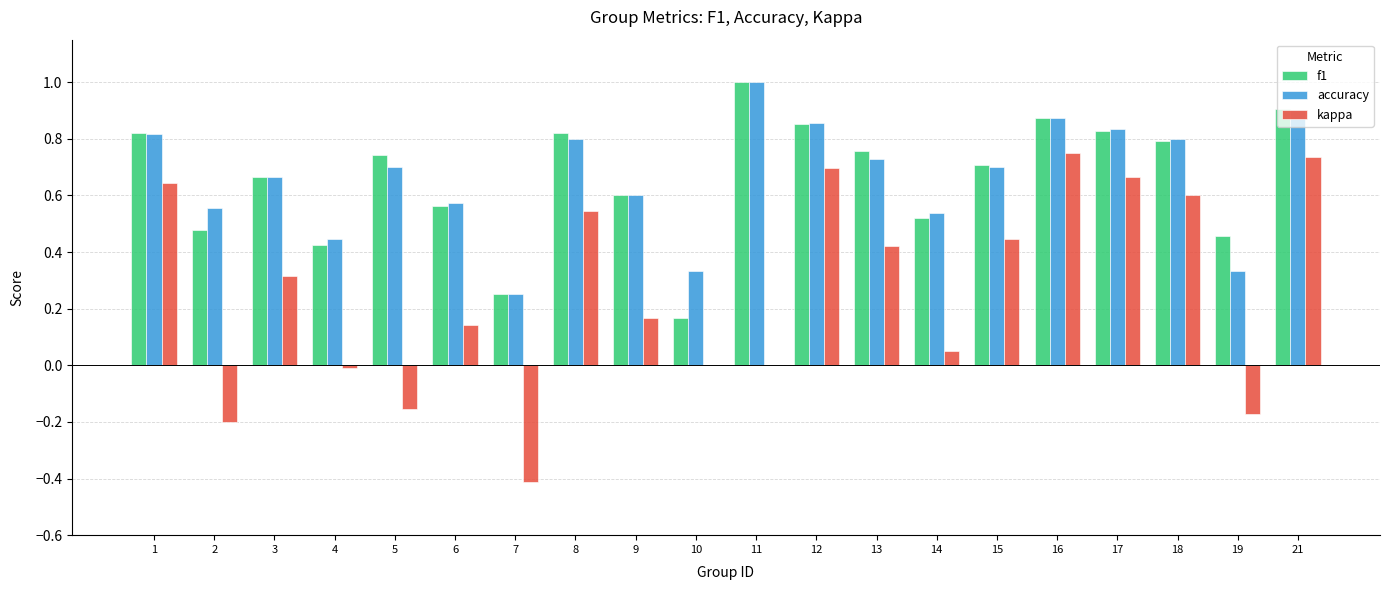

What is the total value across all series at 13?

1.9